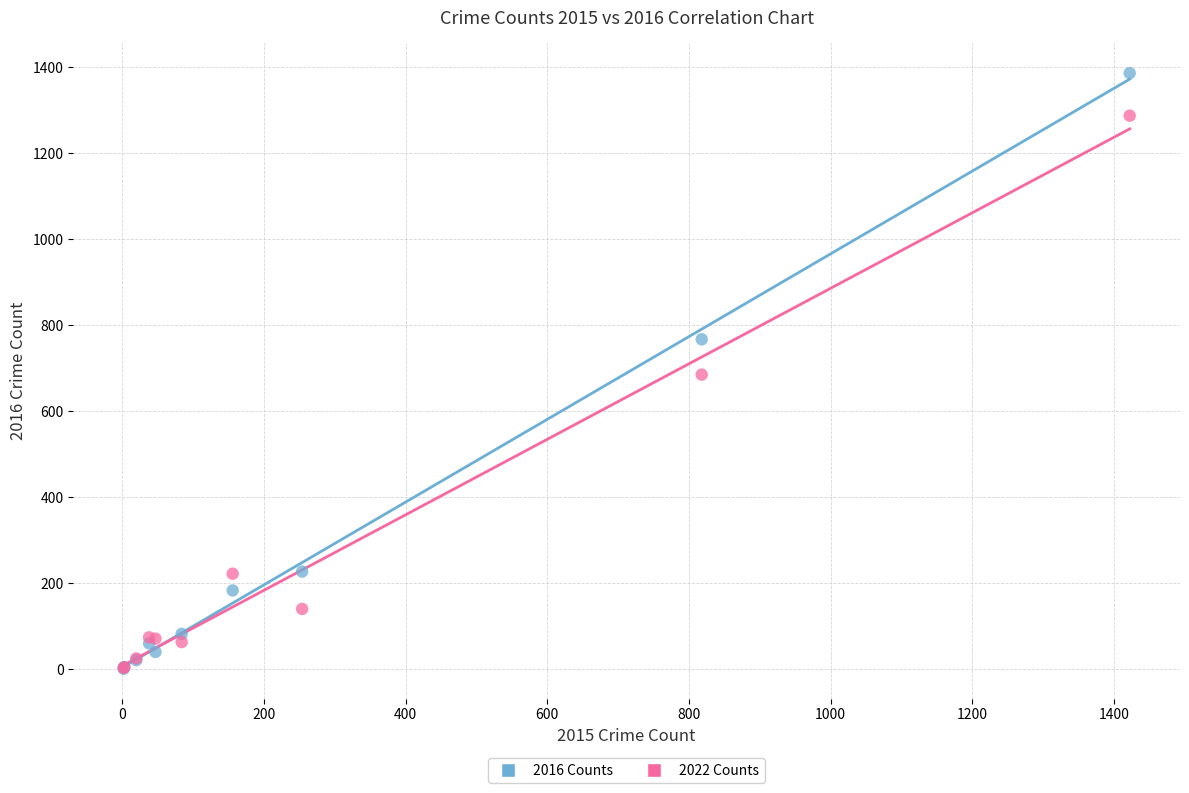

Which series contains the highest Y value?

2016 Counts